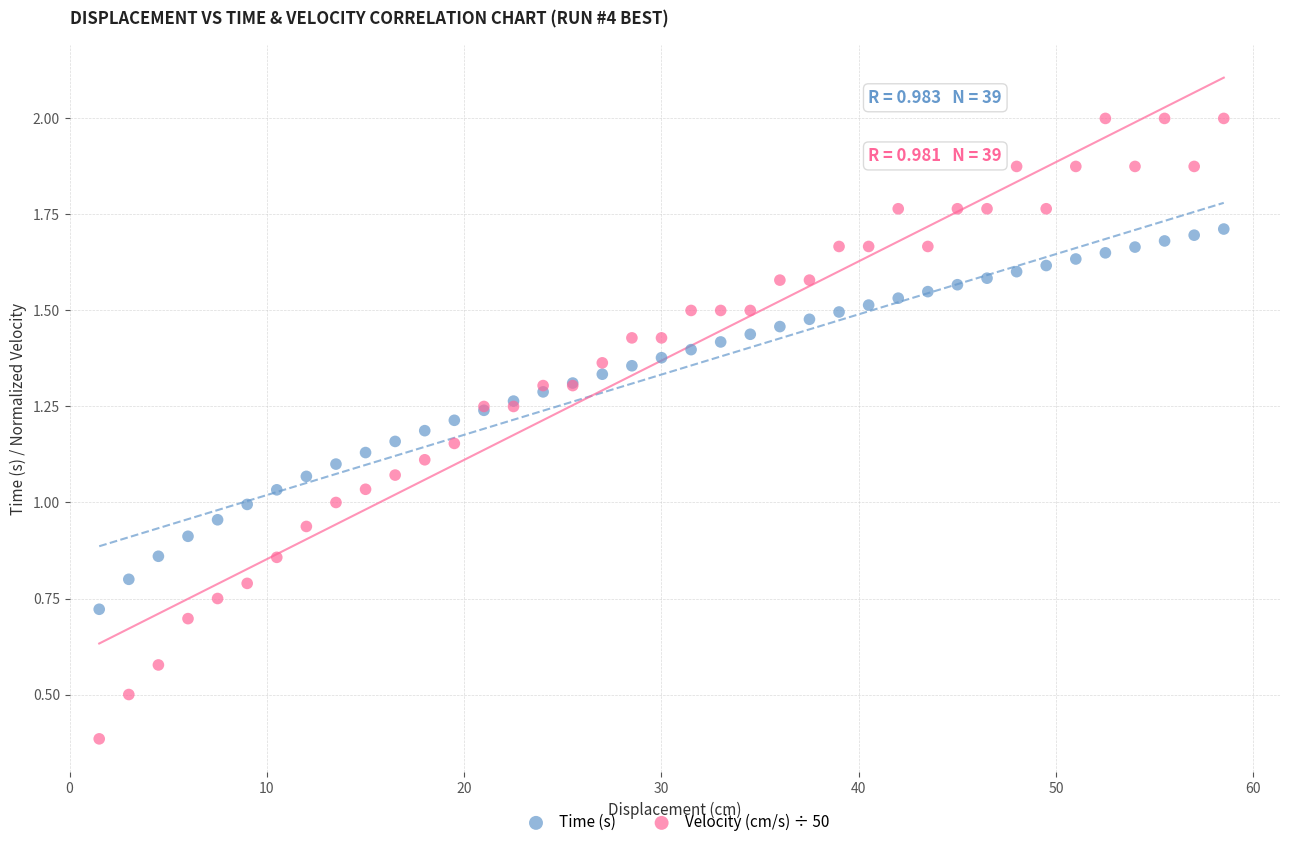

Which series has the widest spread of Y values?

Velocity (cm/s) ÷ 50